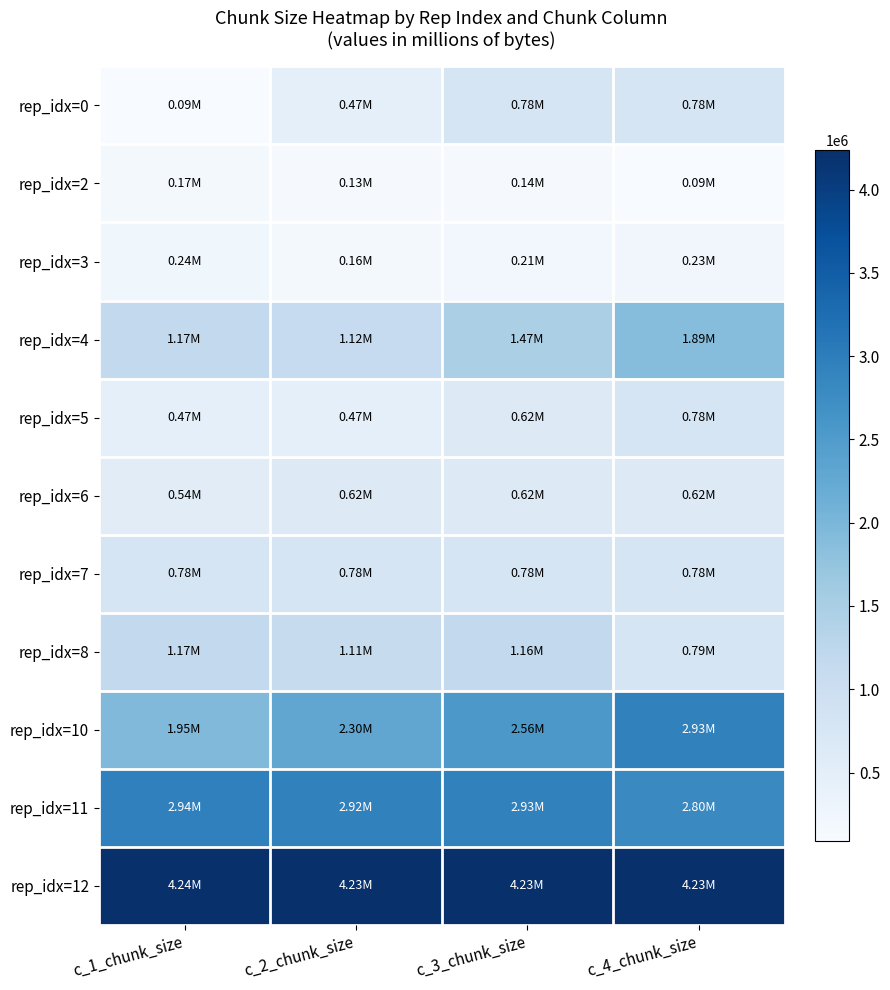

At which category is the sum across all series the highest?

c_4_chunk_size